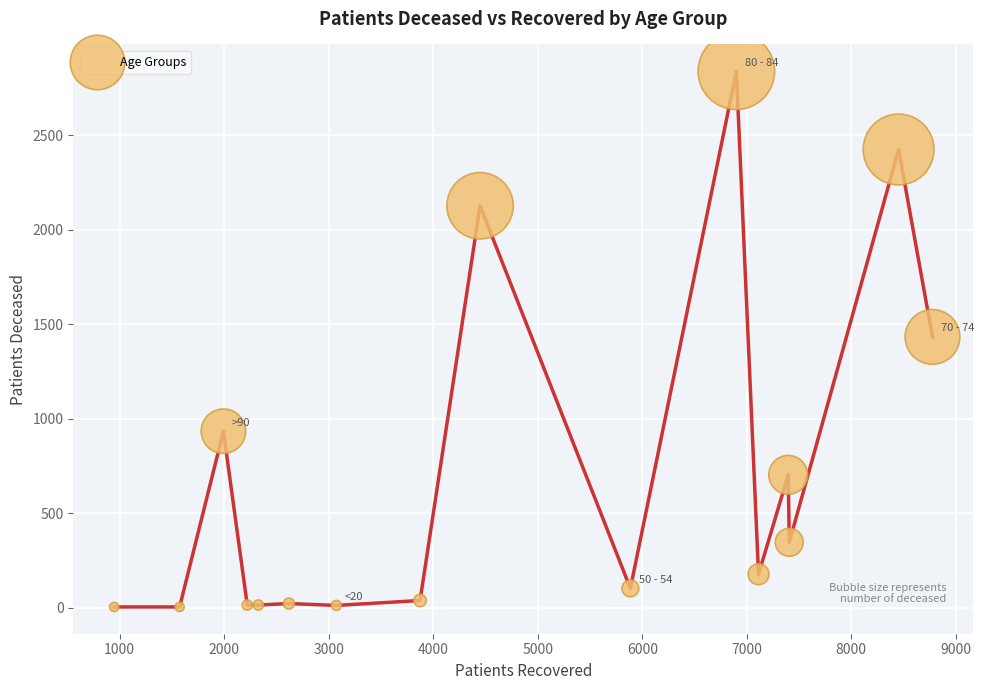

What is the range of Y values (max minus min)?

2835